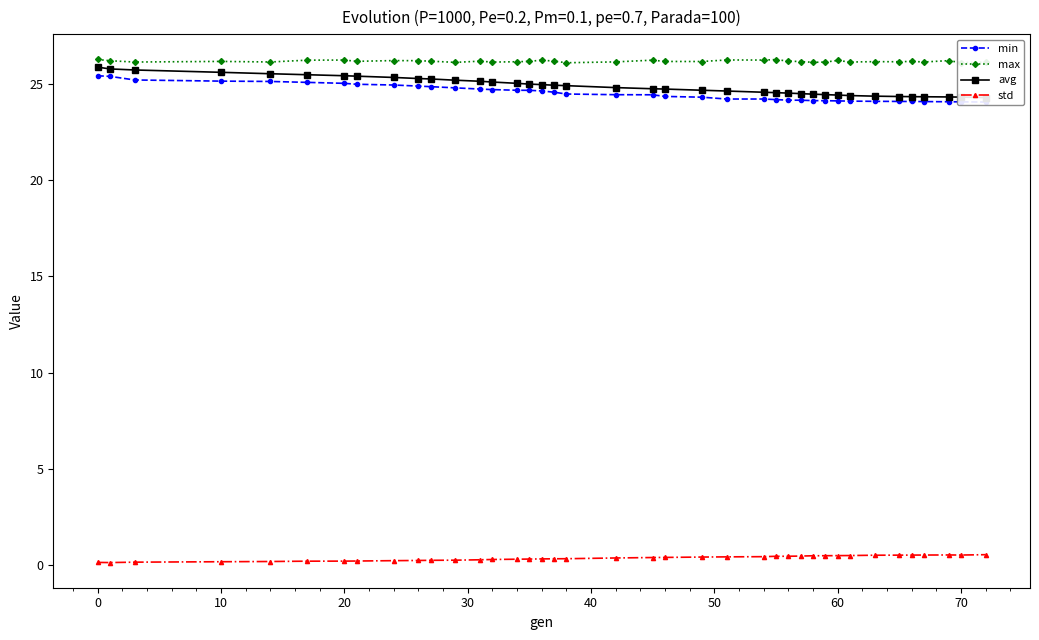

What are all the series names shown in the legend?

min, max, avg, std